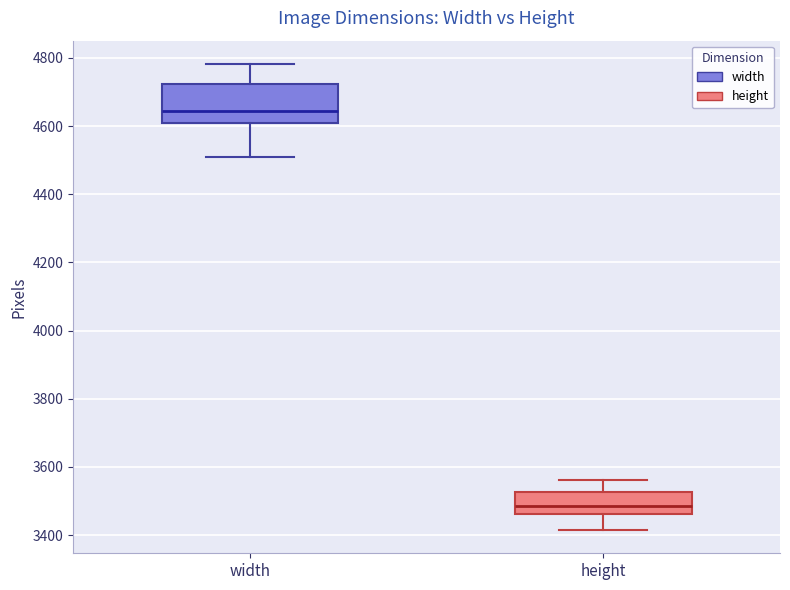

Which box's median line is the lowest?

height